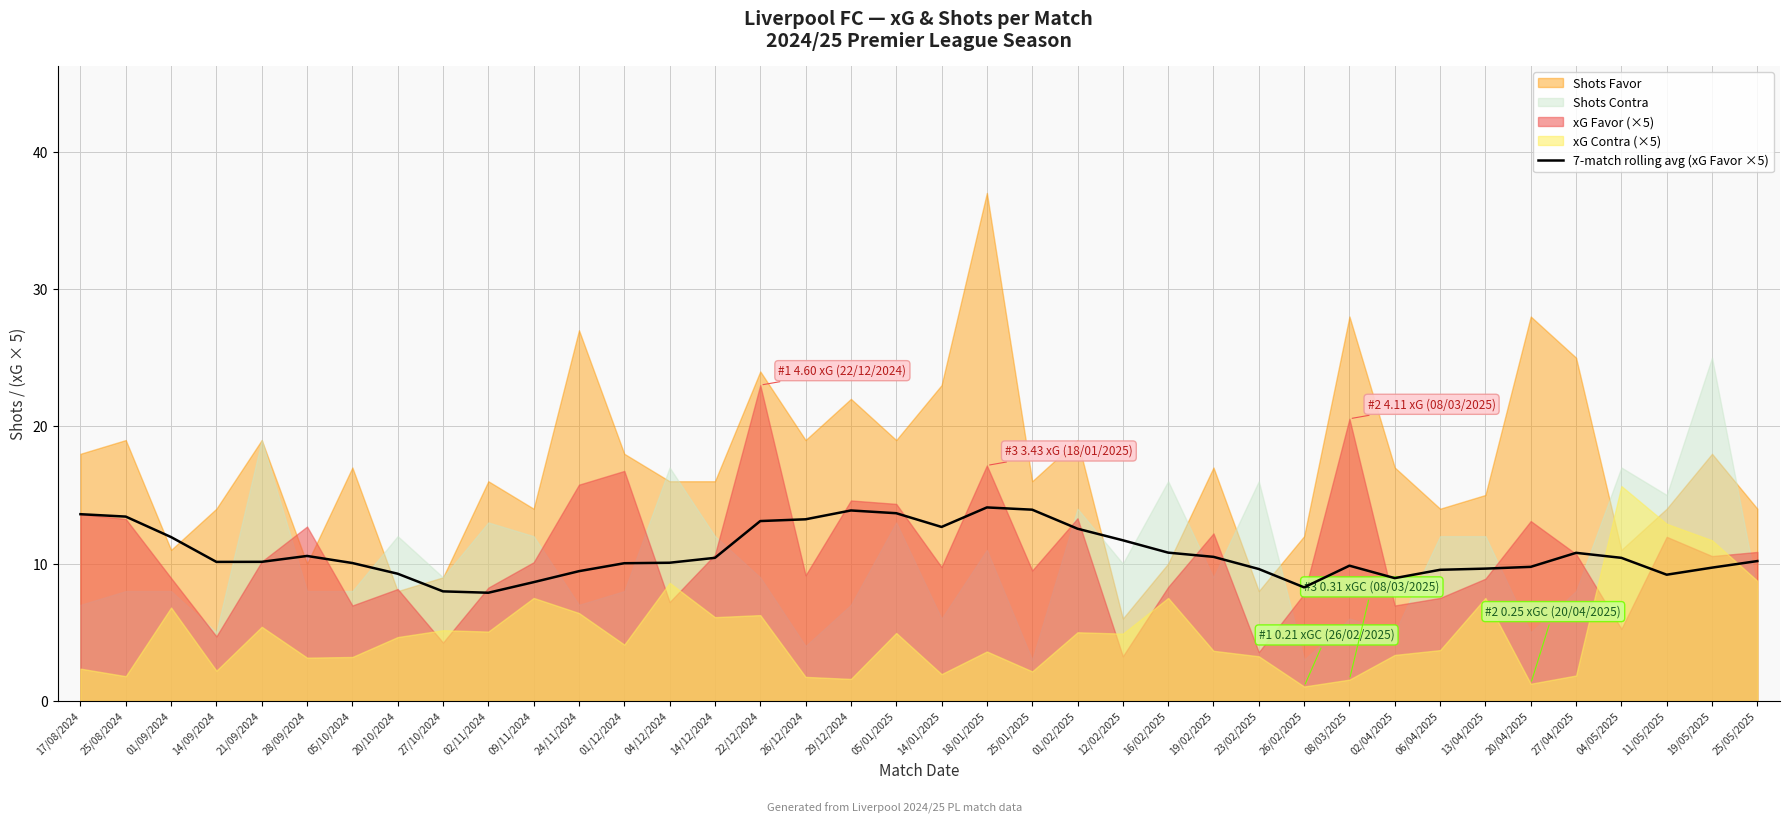

What is the sum of all values?

409.6